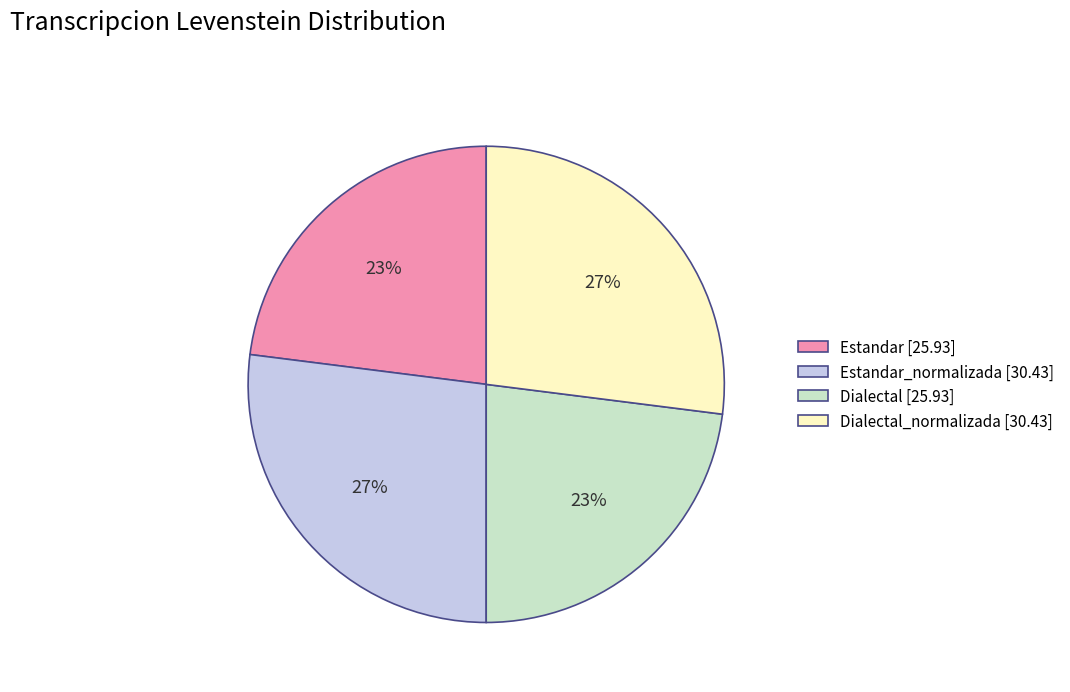

What percentage is the Dialectal_normalizada [30.43] slice, to the nearest percent?

27%